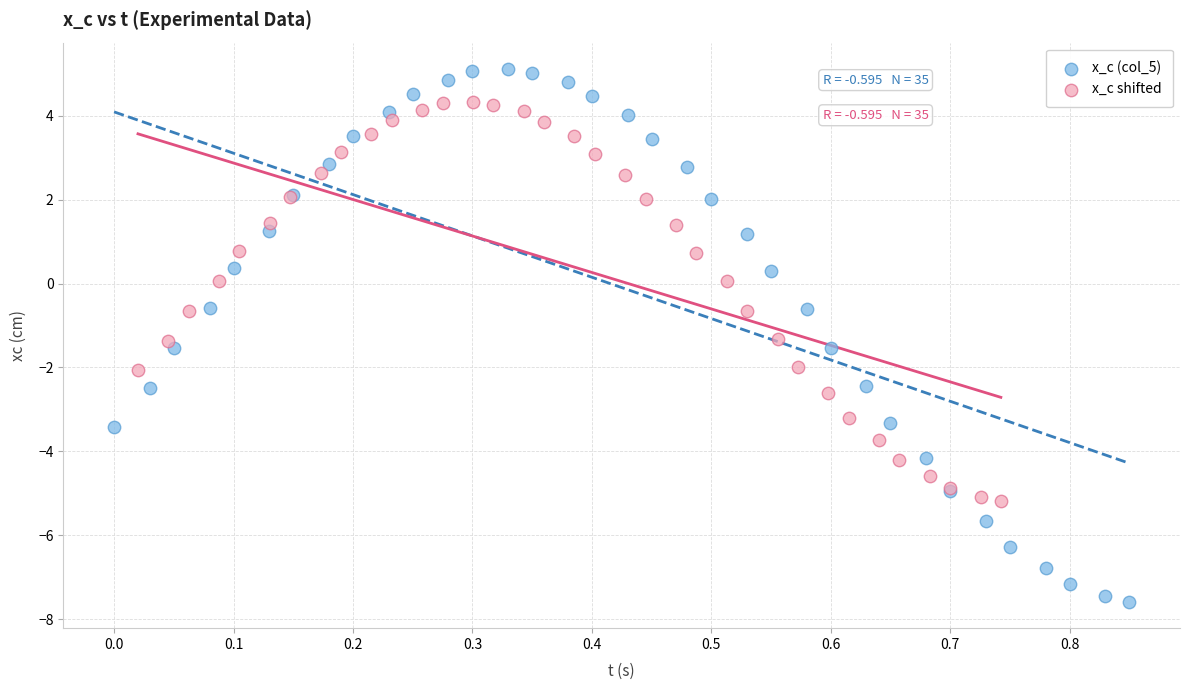

Which series has the largest Y range (max minus min)?

x_c (col_5)